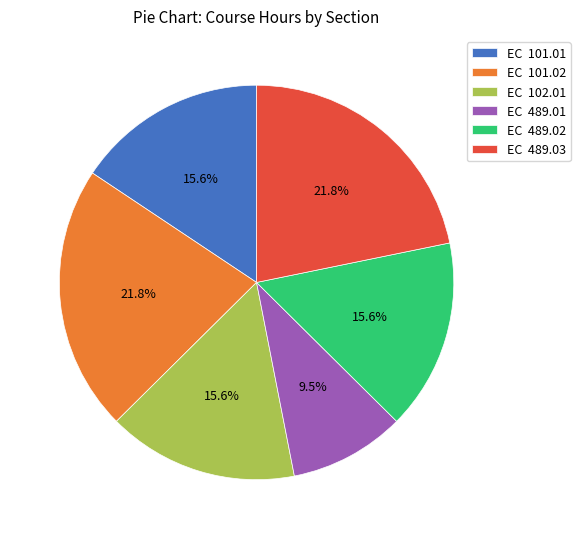

Approximately how many times larger is the value at EC 102.01 compared to EC 489.02?

1.0